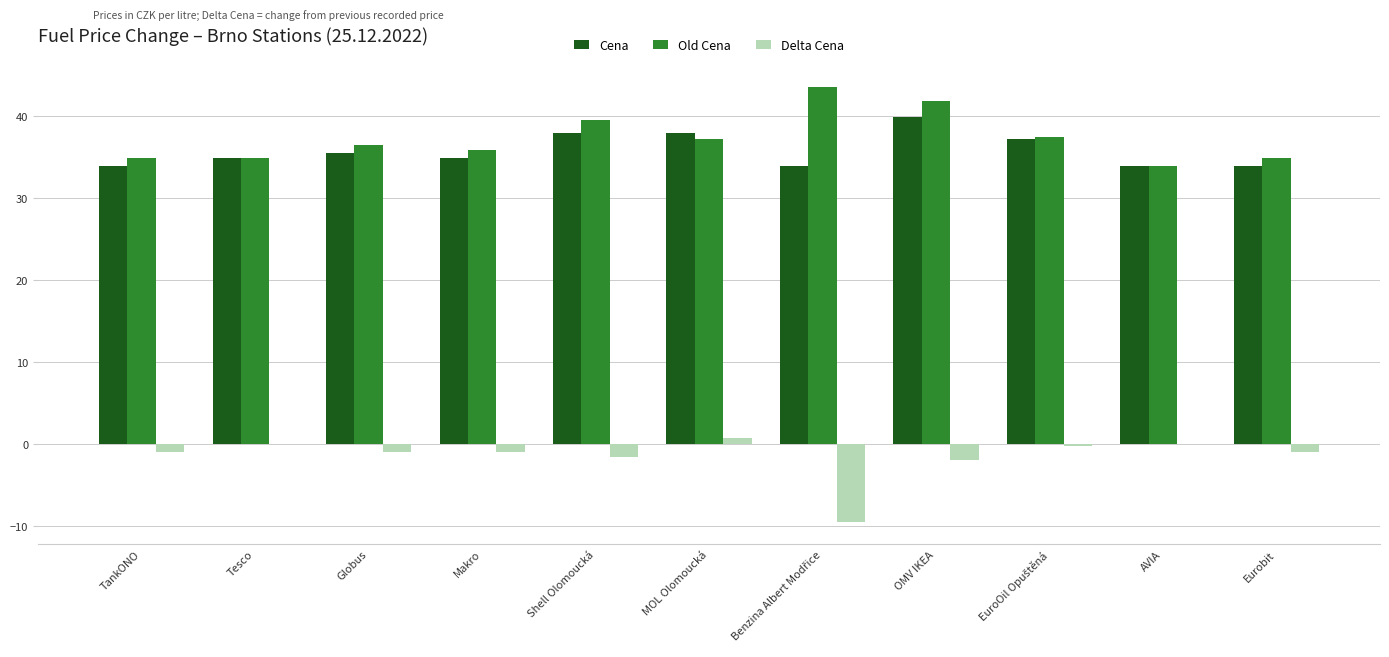

The Cena series shows 39.9 at OMV IKEA. True or false?

True